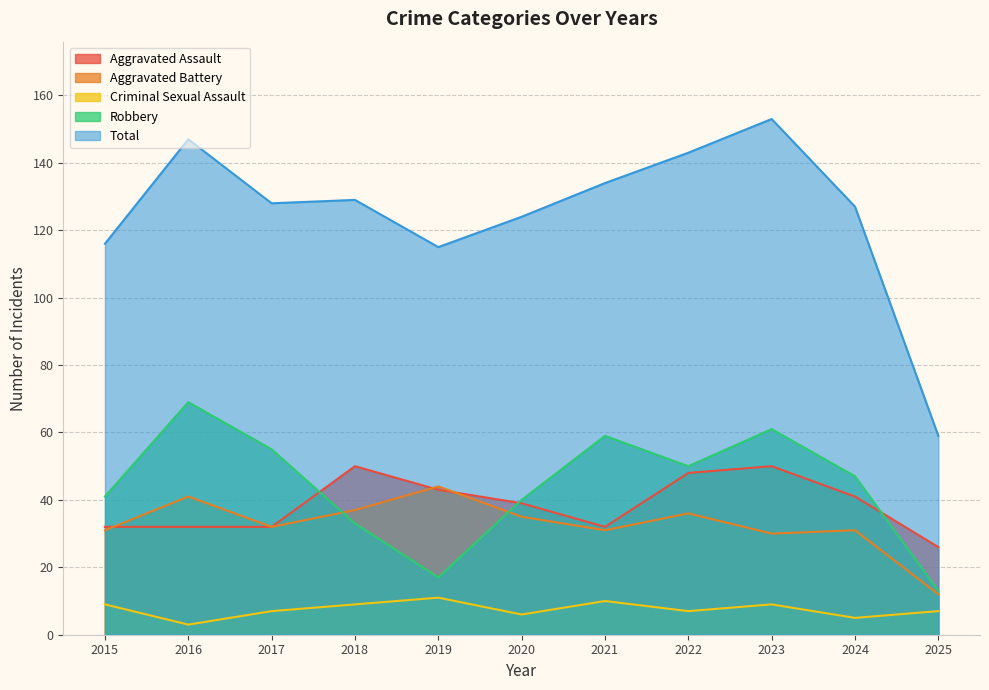

What is the highest value of the Criminal Sexual Assault series?

11